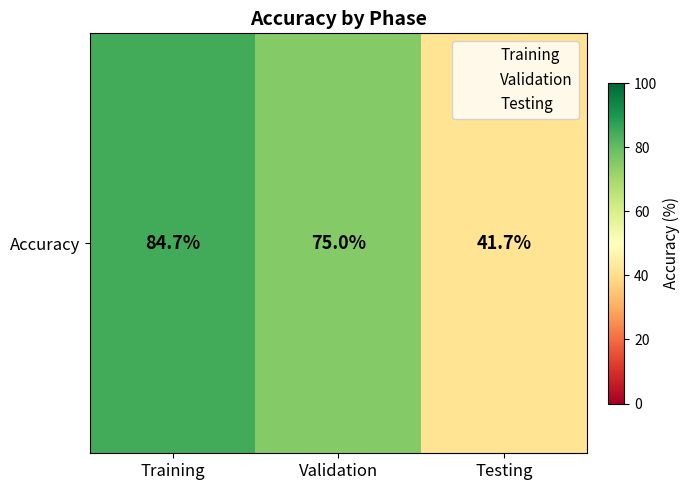

Is it true that the value at Validation is 75.0?

True